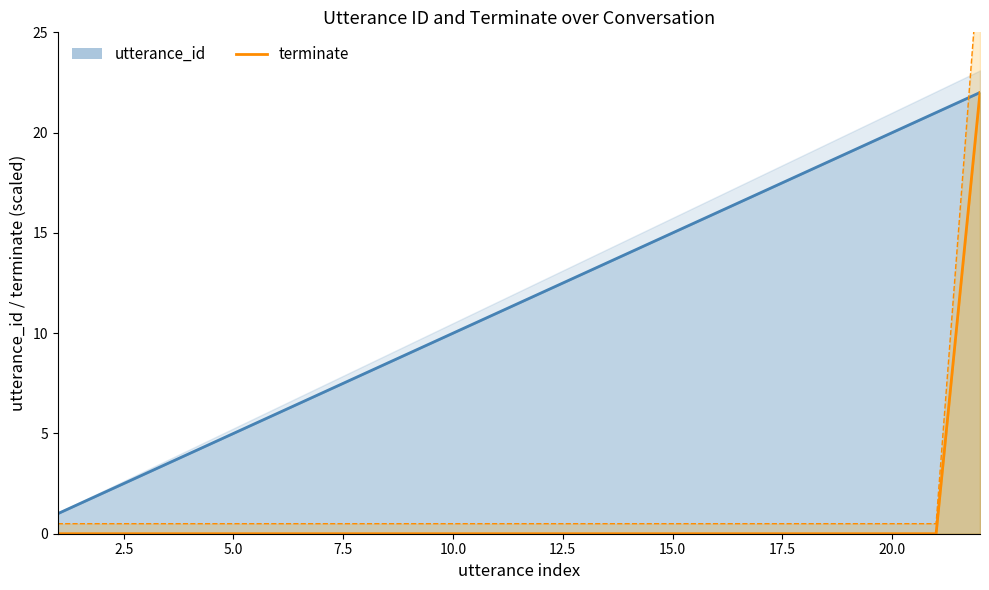

What are all the series names shown in the legend?

utterance_id, terminate